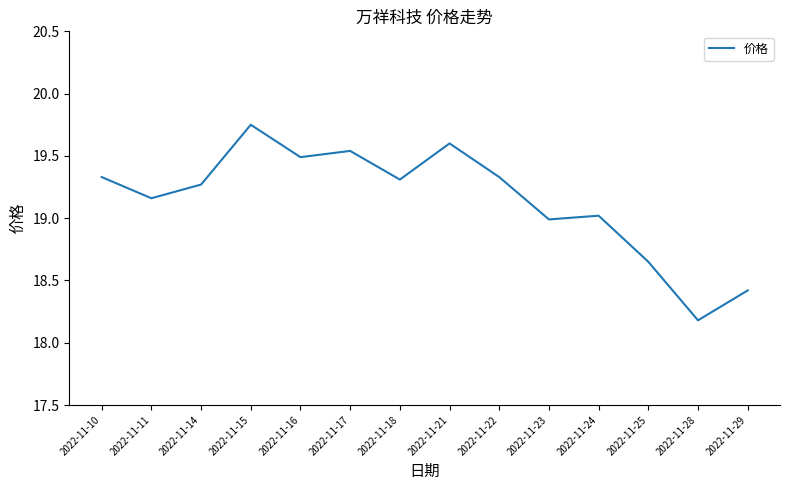

Which label corresponds to the smallest value in the chart?

2022-11-28